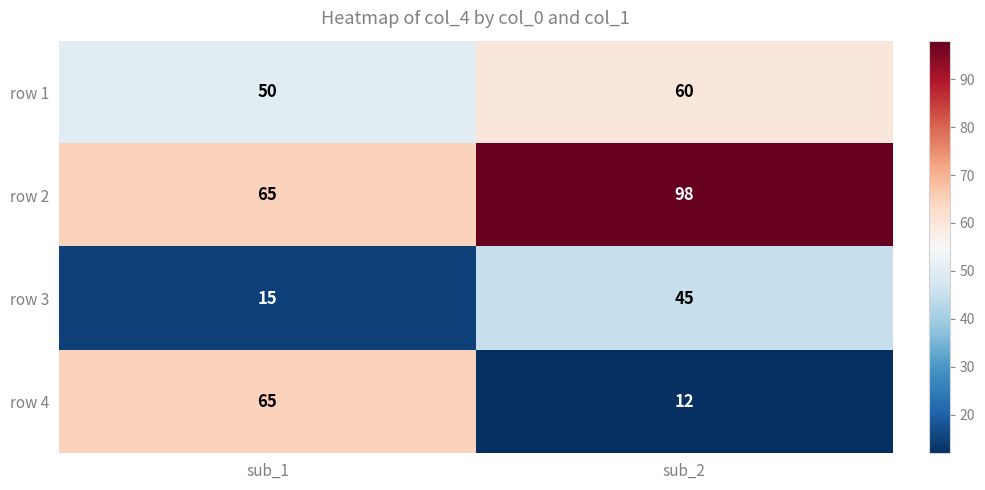

Reading right to left, transcribe all the data shown in this chart.

row 1: sub_2=60	sub_1=50
row 2: sub_2=98	sub_1=65
row 3: sub_2=45	sub_1=15
row 4: sub_2=12	sub_1=65